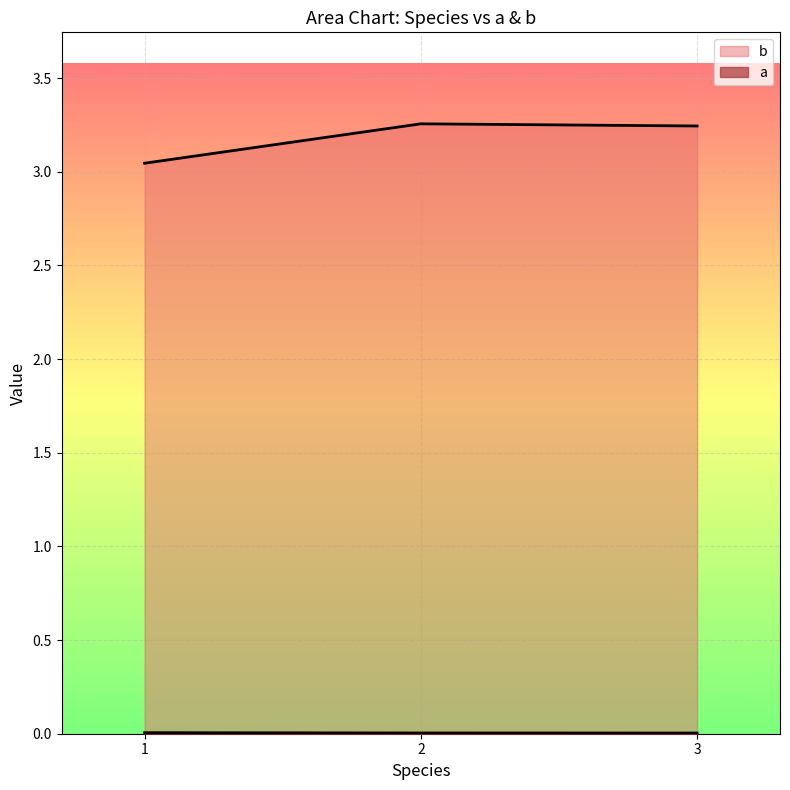

Which label corresponds to the largest value in the chart?

2